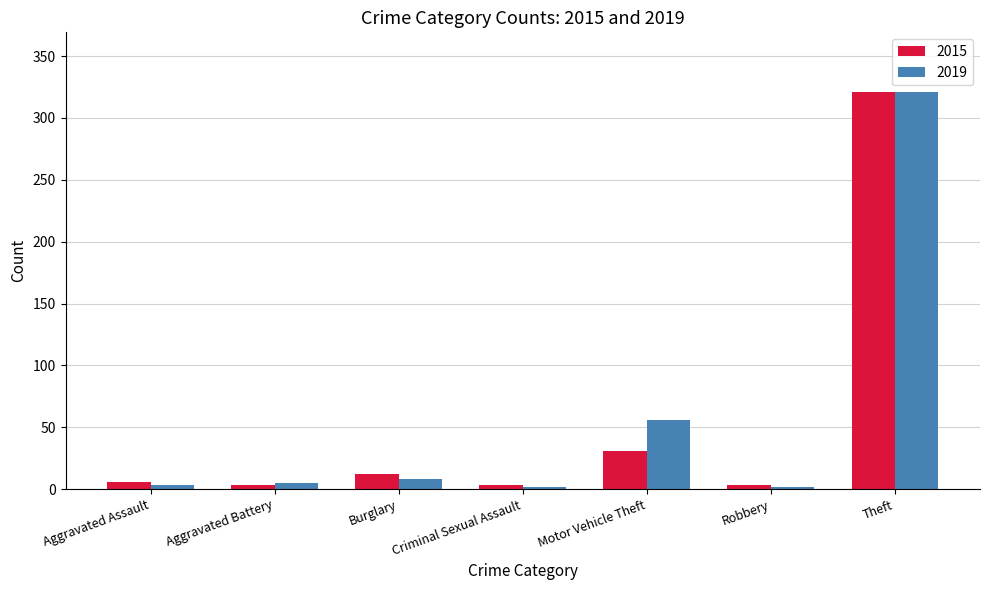

At which category is the sum across all series the highest?

Theft